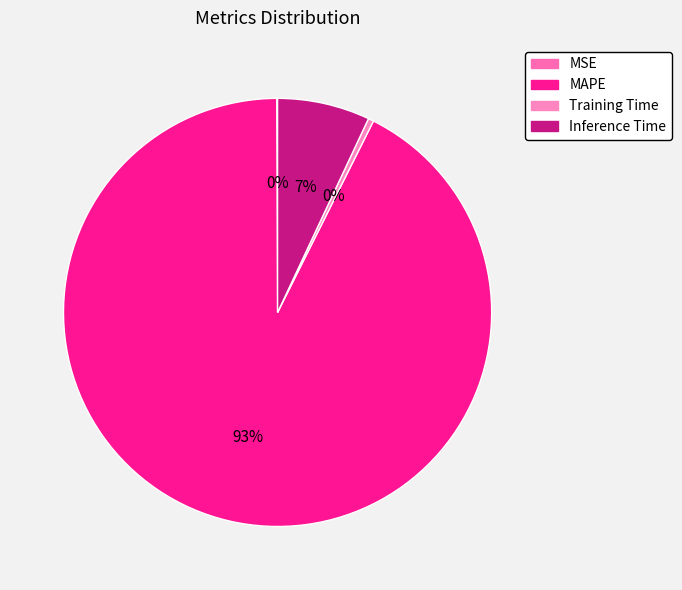

What portion of the pie excludes Training Time?

99.6%